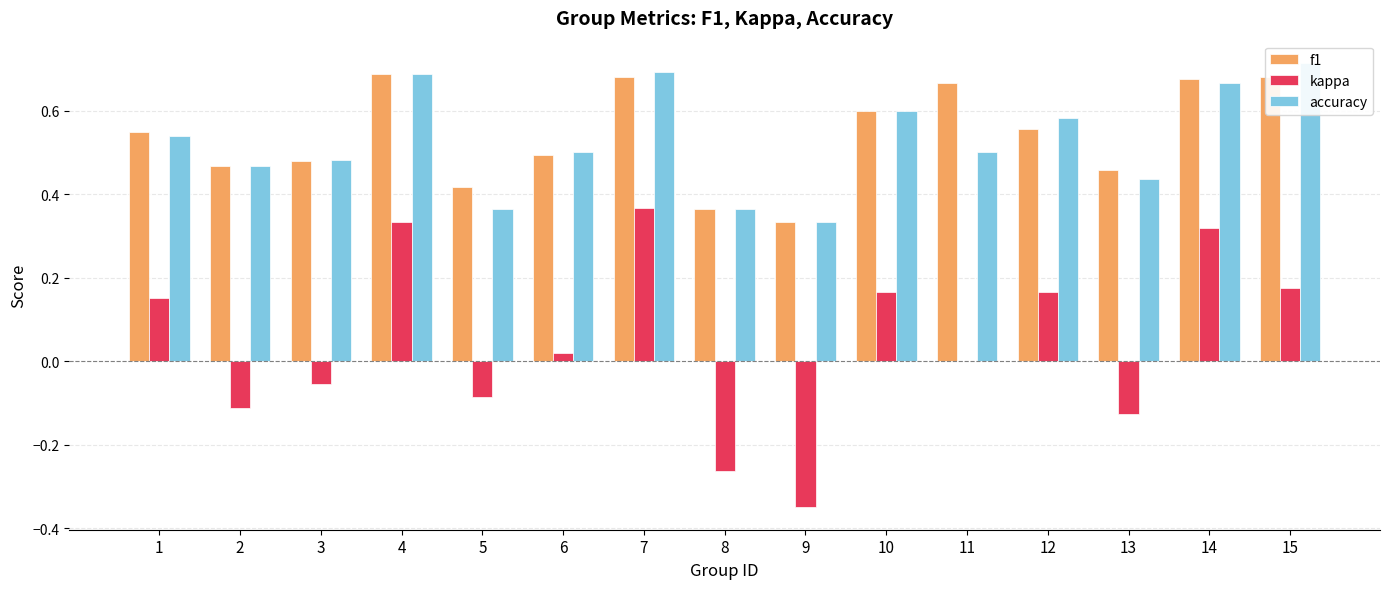

What is the value of the accuracy bar at the 2nd from the left?

0.5